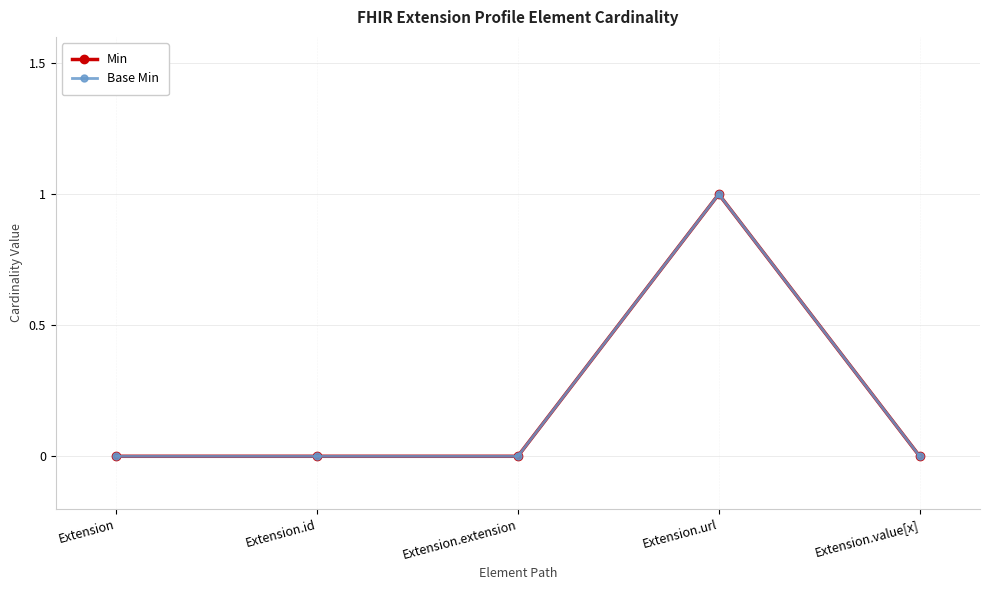

True or false: Base Min has more than 2 points higher than both neighbors.

False